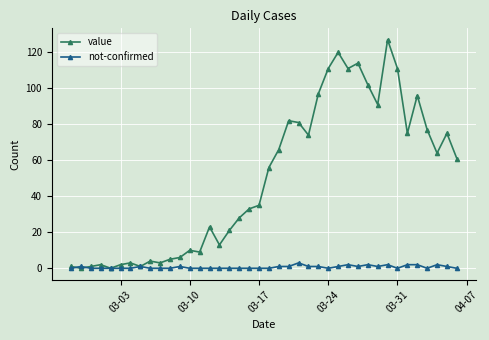

Does the chart display data point markers on the line(s)?

Yes